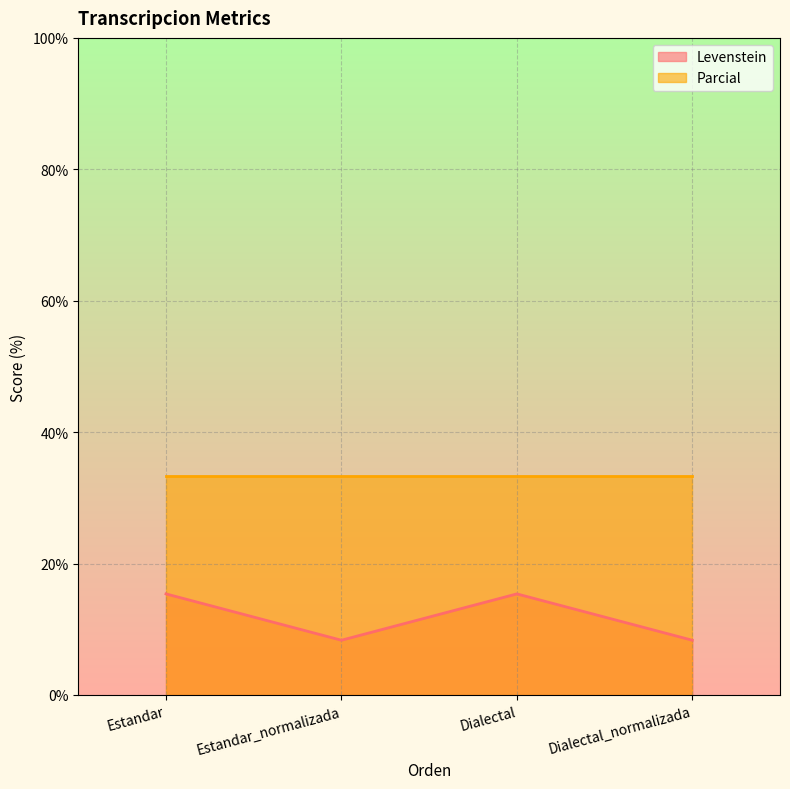

What is the sum of all values?

47.4